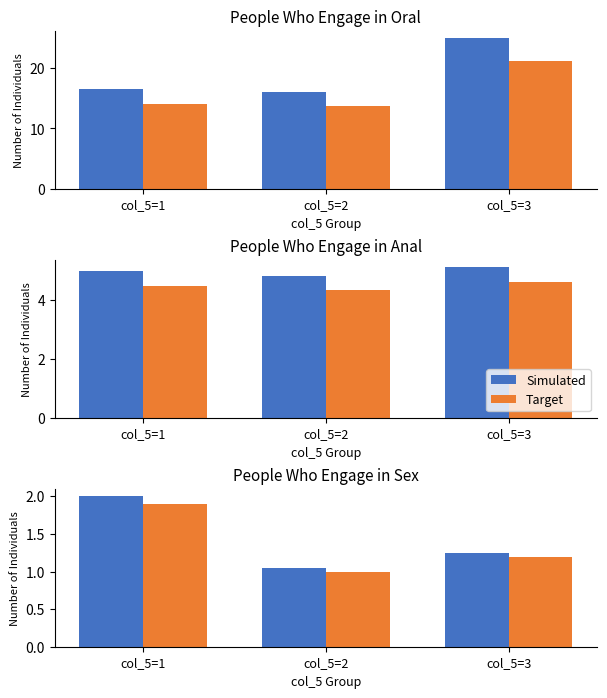

What is the value of the Simulated bar at the 1st from the left?

2.0